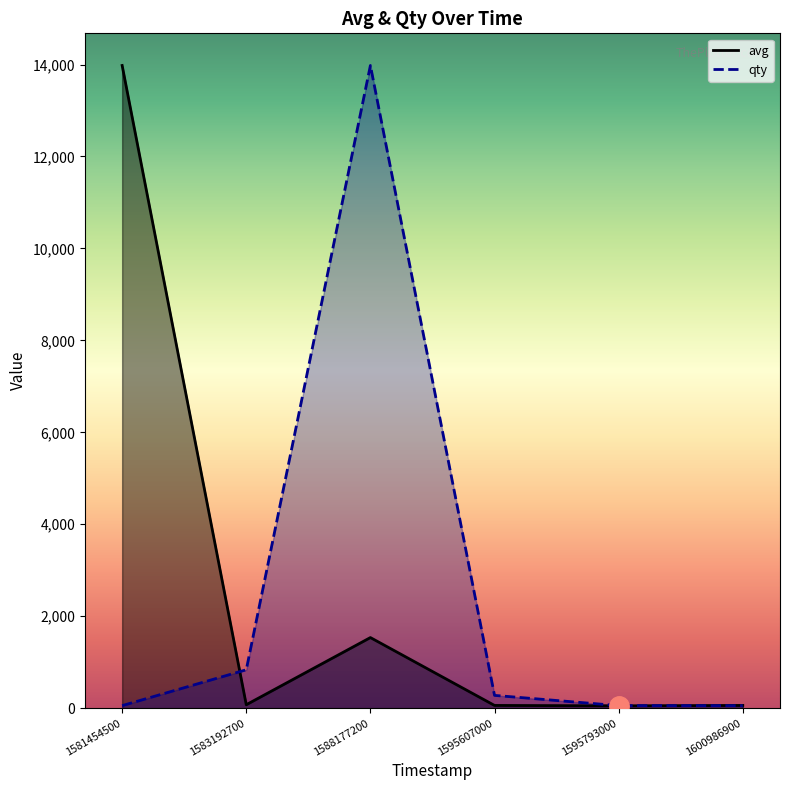

At which category is the sum across all series the highest?

1588177200